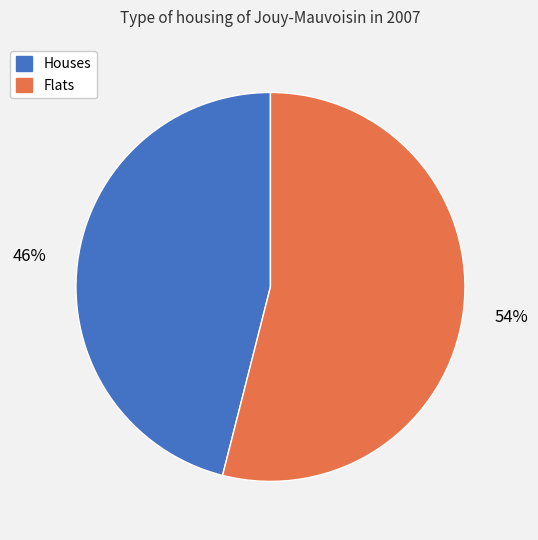

Is there any slice that represents more than half of the pie?

Yes